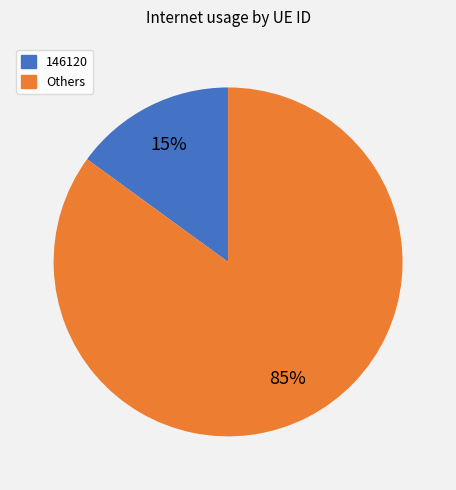

Does any single category account for the majority?

Yes